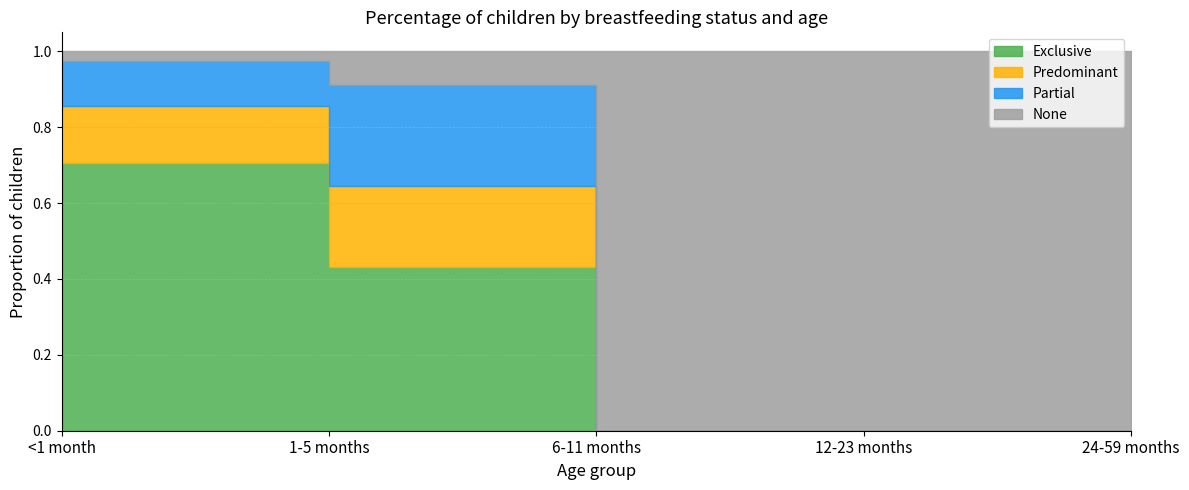

Does the chart have visible grid lines?

Yes